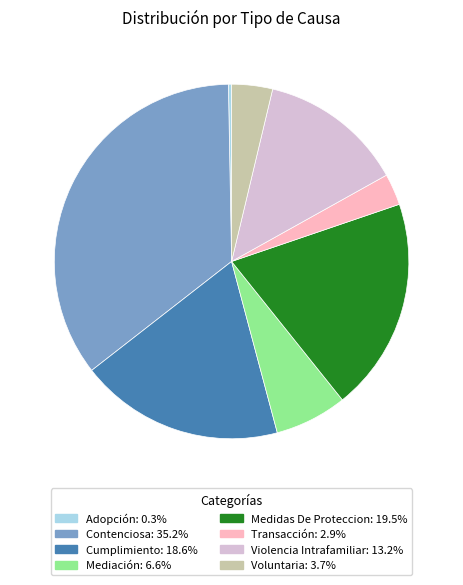

Does Contenciosa represent more than half of the total?

No